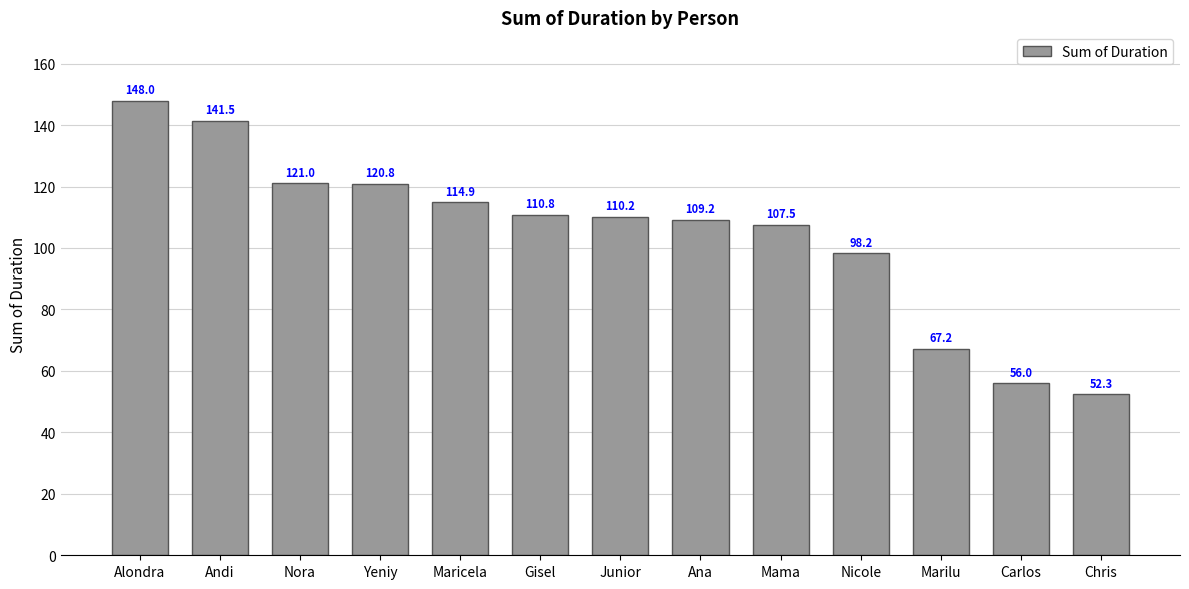

Does the chart contain stacked bars?

No